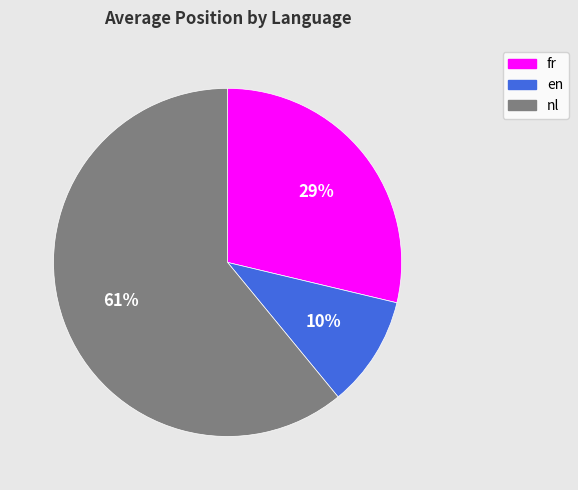

Do fr and en together represent more than half of the pie?

No